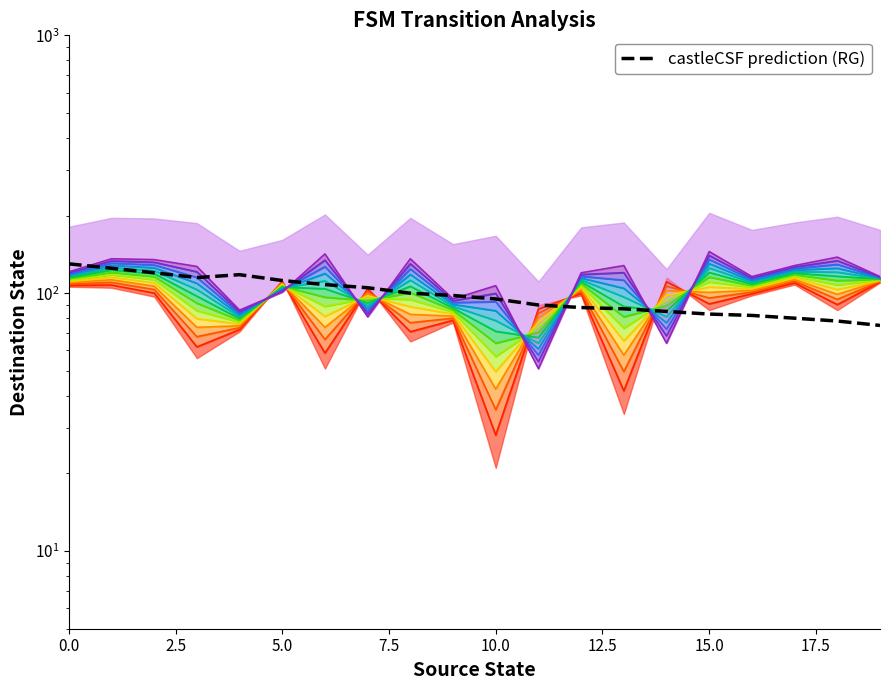

Which category has the lowest value across all series?

19